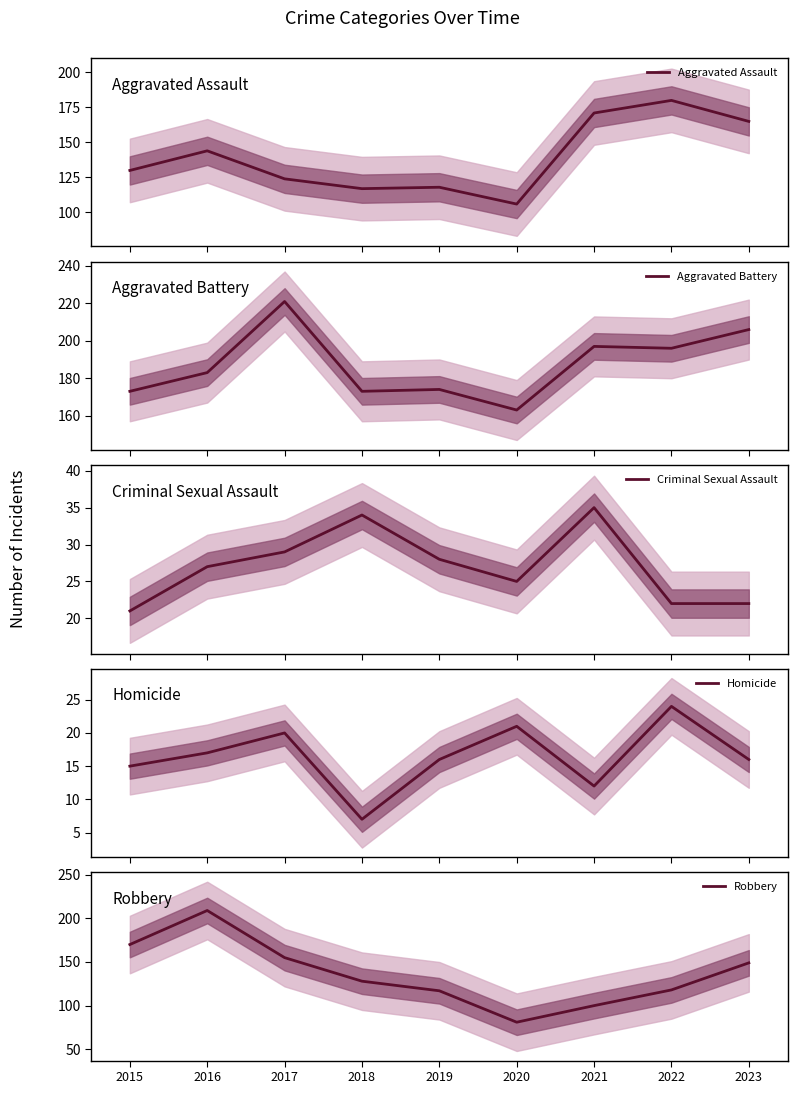

At which category is the sum across all series the highest?

2016